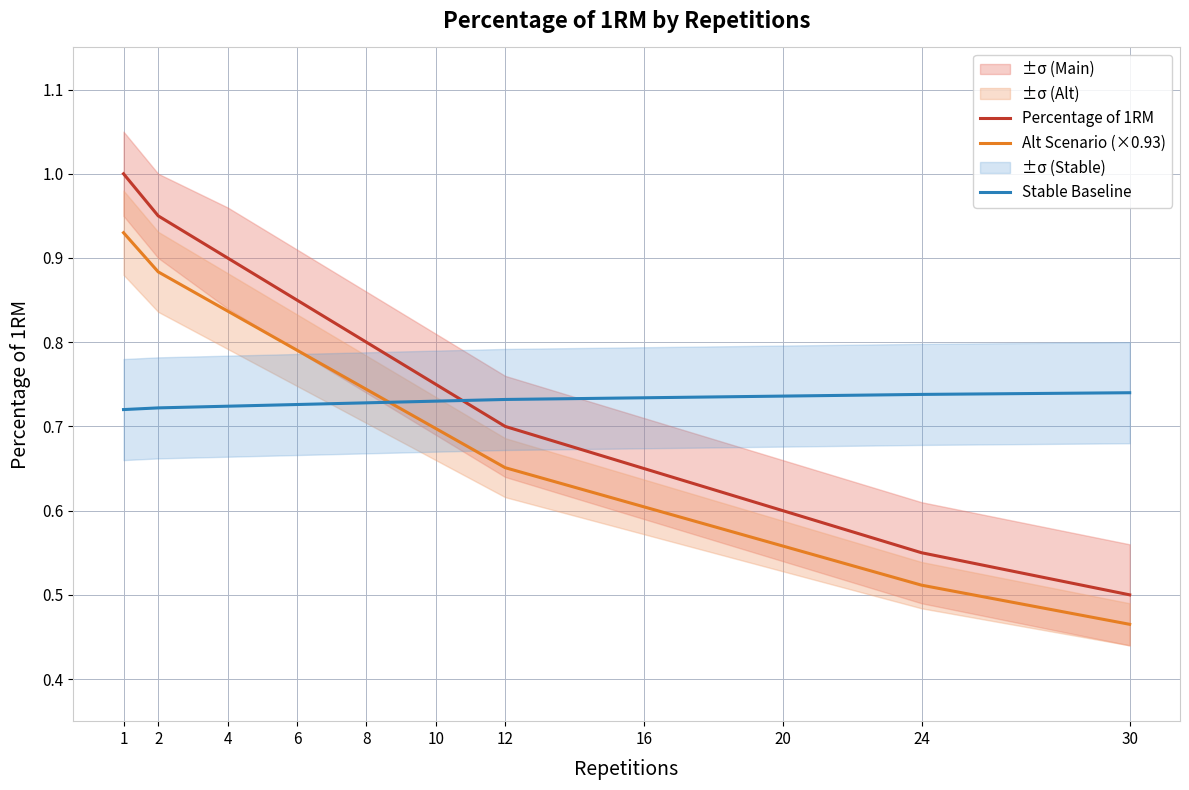

What is the total value across all series at 30?

1.7